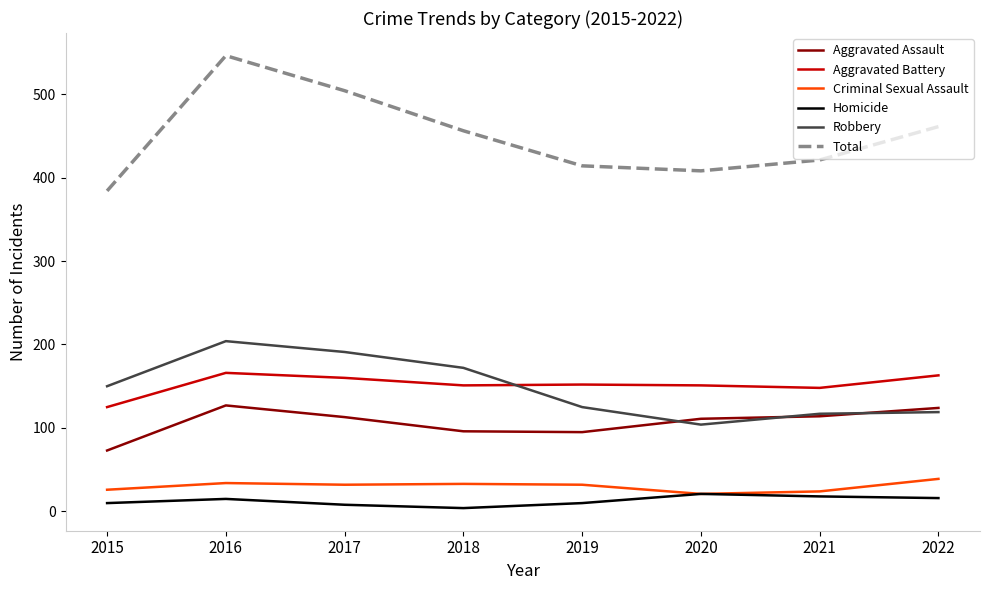

What is the minimum value for Criminal Sexual Assault?

21